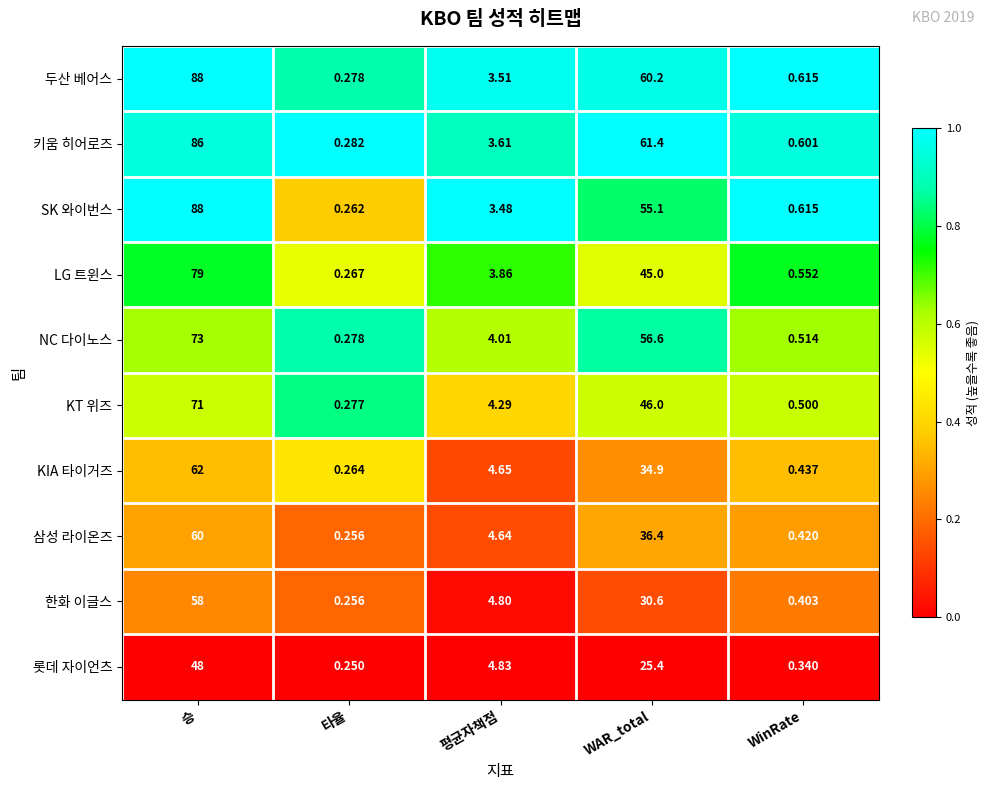

What is the total value across all series at WAR_total?

451.6